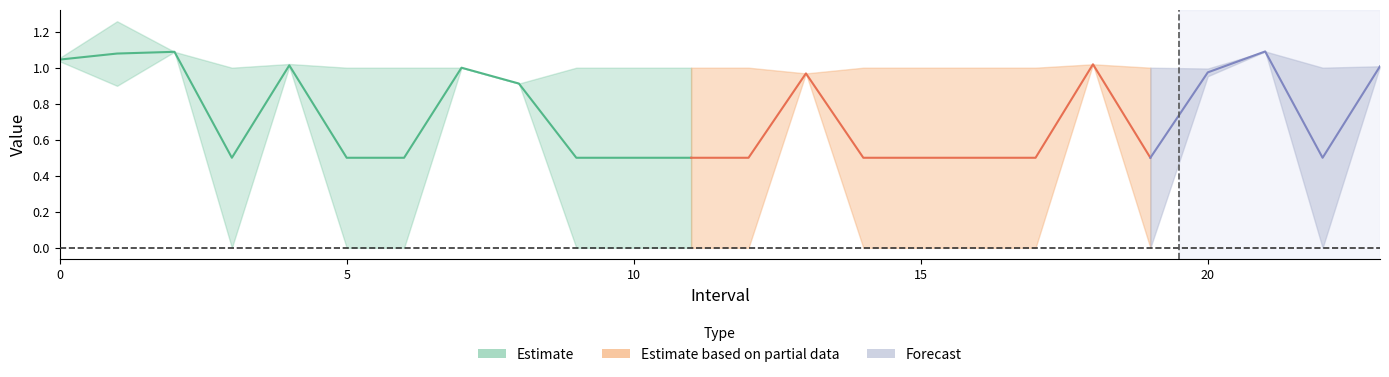

Is the value of Zmax at 11 greater than the value of SelectedNum at 9?

Yes